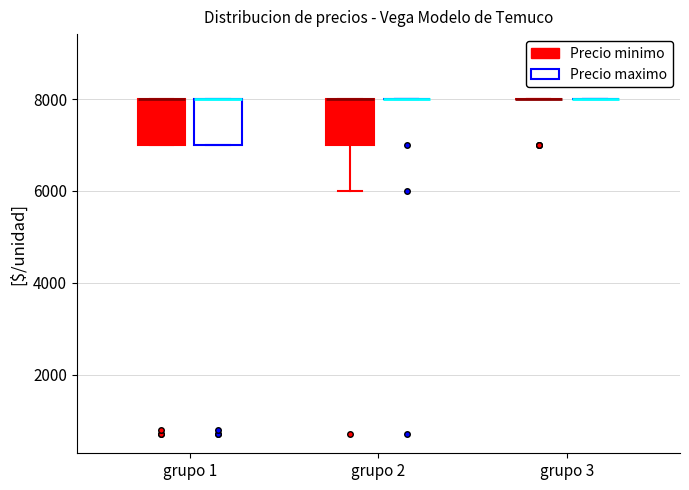

Reading left to right, read every box against the y-axis: the position of its median line, the range the box covers, and the ends of its whiskers. The values are not printed on the chart, so give them approximately, as read against the axis.

grupo 1 (Precio minimo): median 8000 (drawn on the box's upper edge), box 7000 to 8000, whiskers 7000 to 8000
grupo 1 (Precio maximo): median 8000 (drawn on the box's upper edge), box 7000 to 8000, whiskers 7000 to 8000
grupo 2 (Precio minimo): median 8000 (drawn on the box's upper edge), box 7000 to 8000, whiskers 6000 to 8000
grupo 2 (Precio maximo): box collapsed to a line at 8000, whiskers 8000 to 8000
grupo 3 (Precio minimo): box collapsed to a line at 8000, whiskers 8000 to 8000
grupo 3 (Precio maximo): box collapsed to a line at 8000, whiskers 8000 to 8000